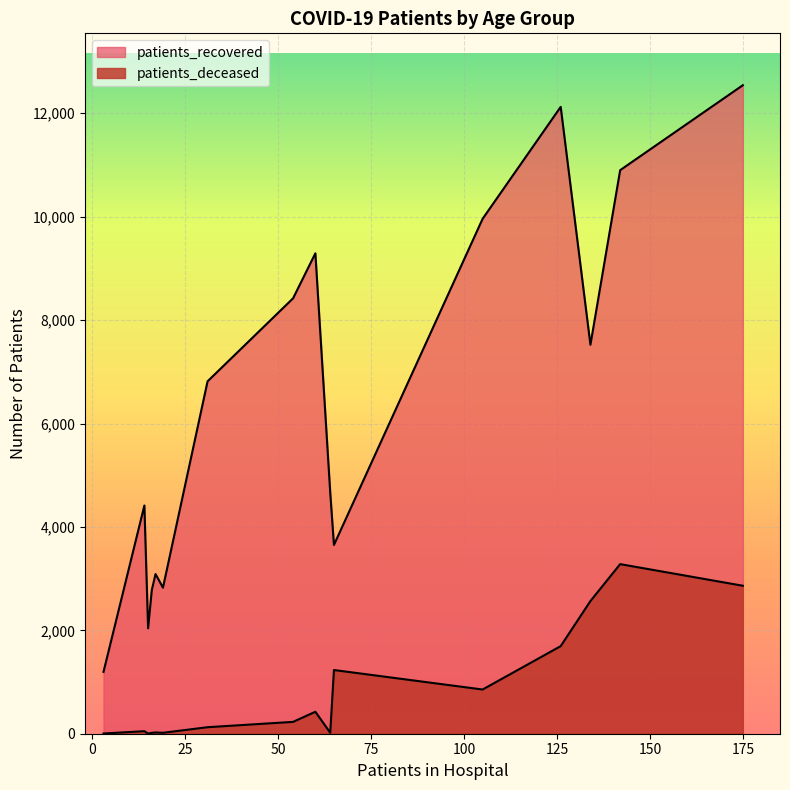

What are all the series names shown in the legend?

patients_recovered, patients_deceased